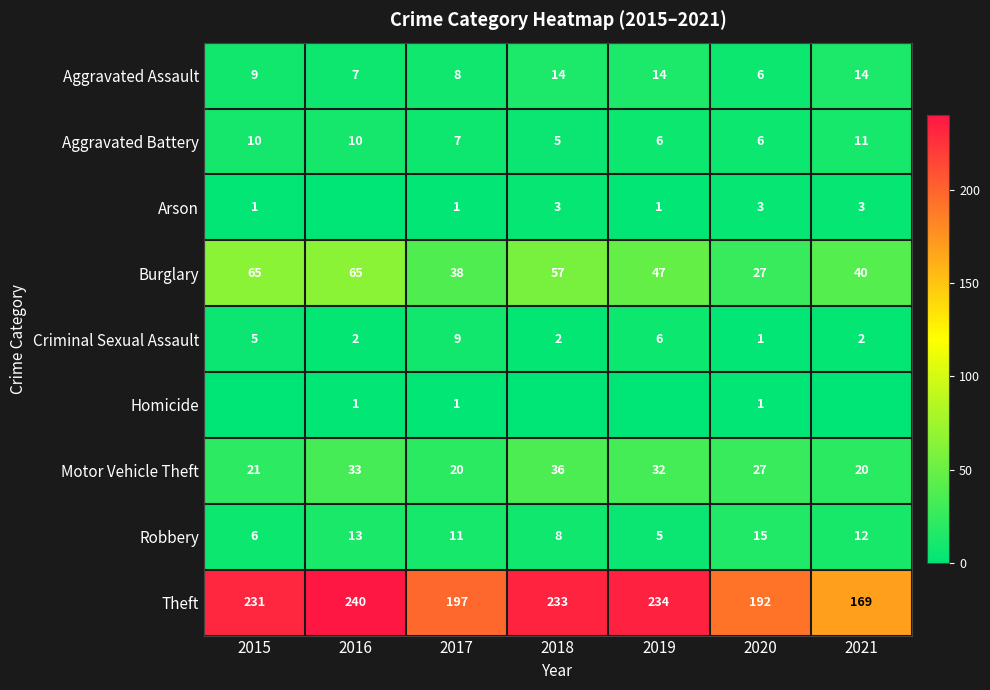

What is the difference between the maximum and minimum values in the Aggravated Assault series?

8